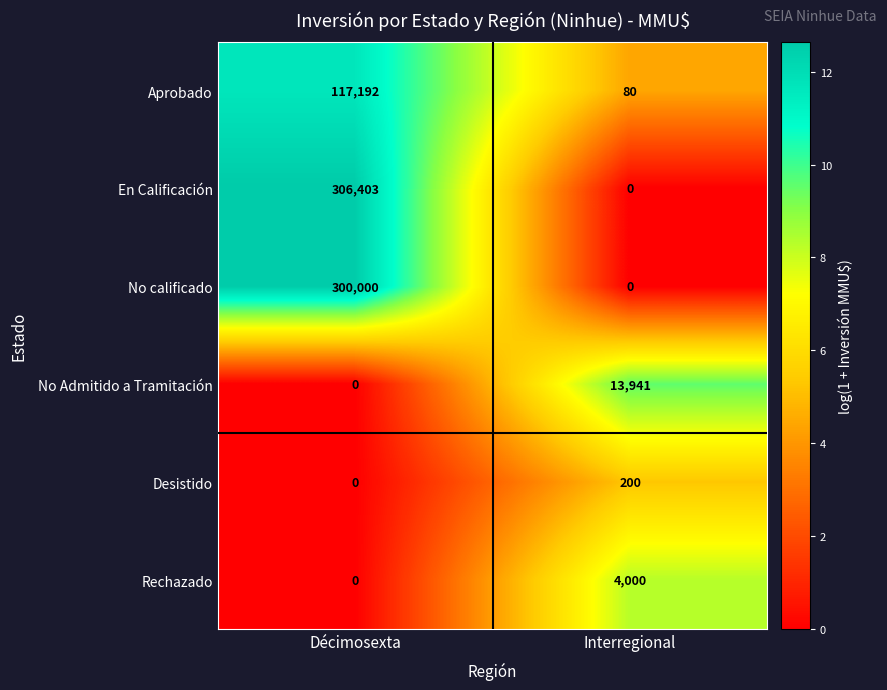

At how many categories does at least one series exceed 2?

2